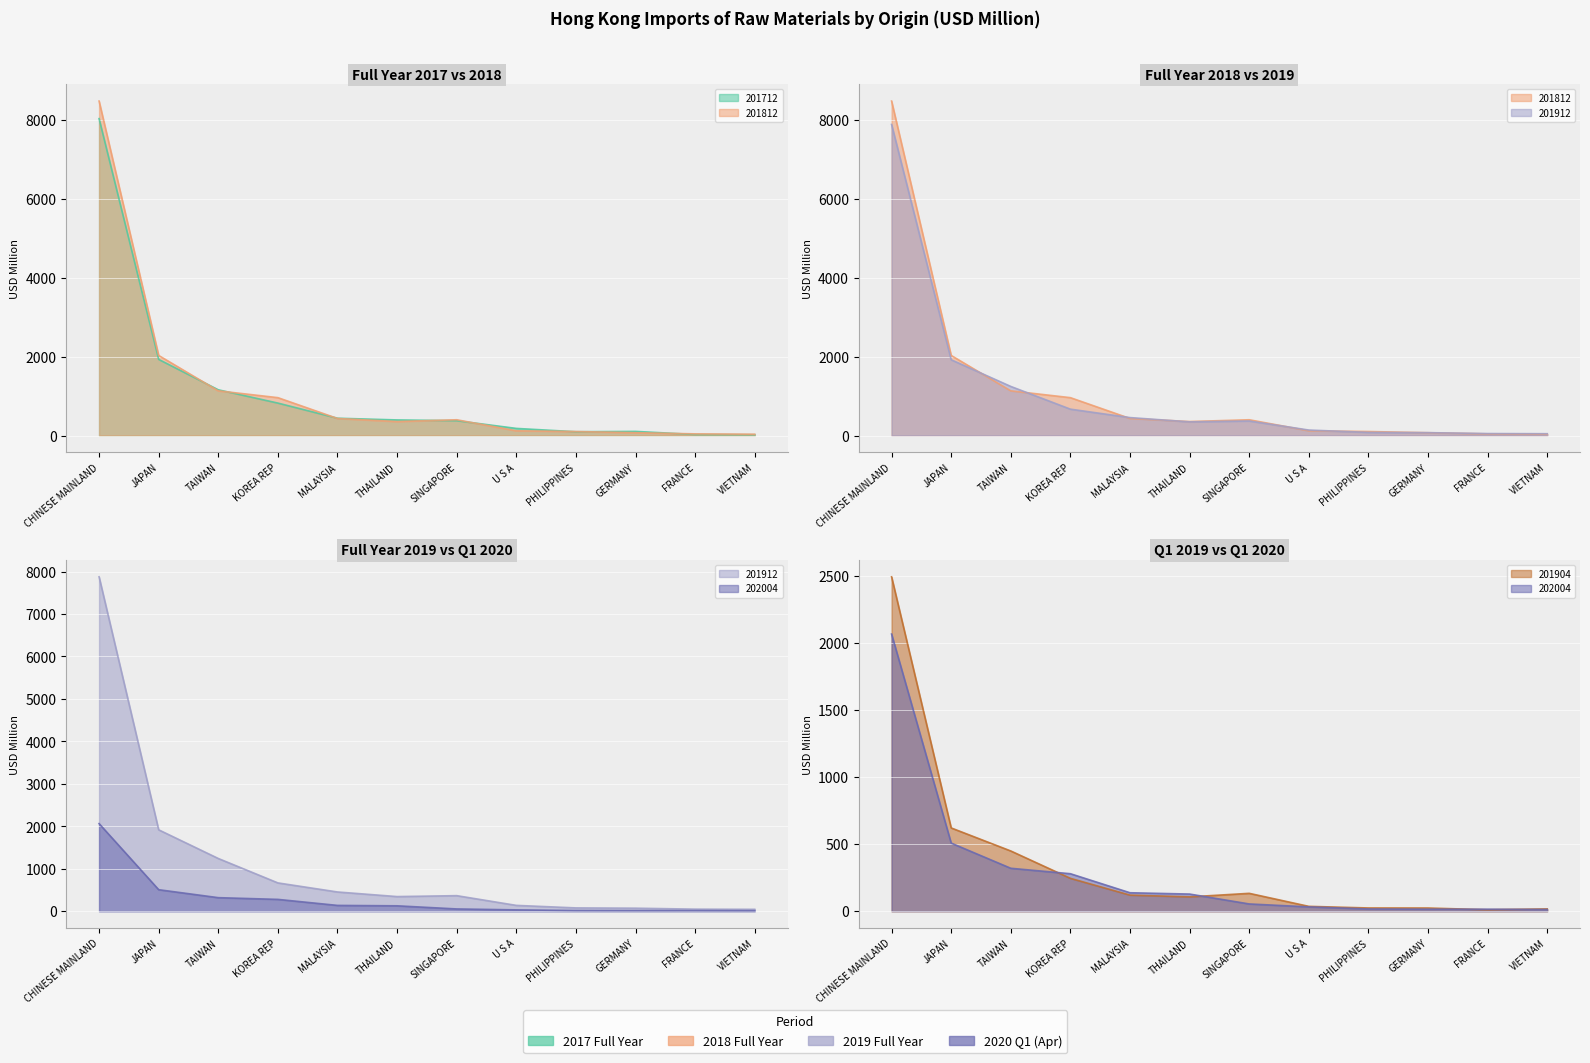

What is the average value of the 201812_pct series?

1177.9